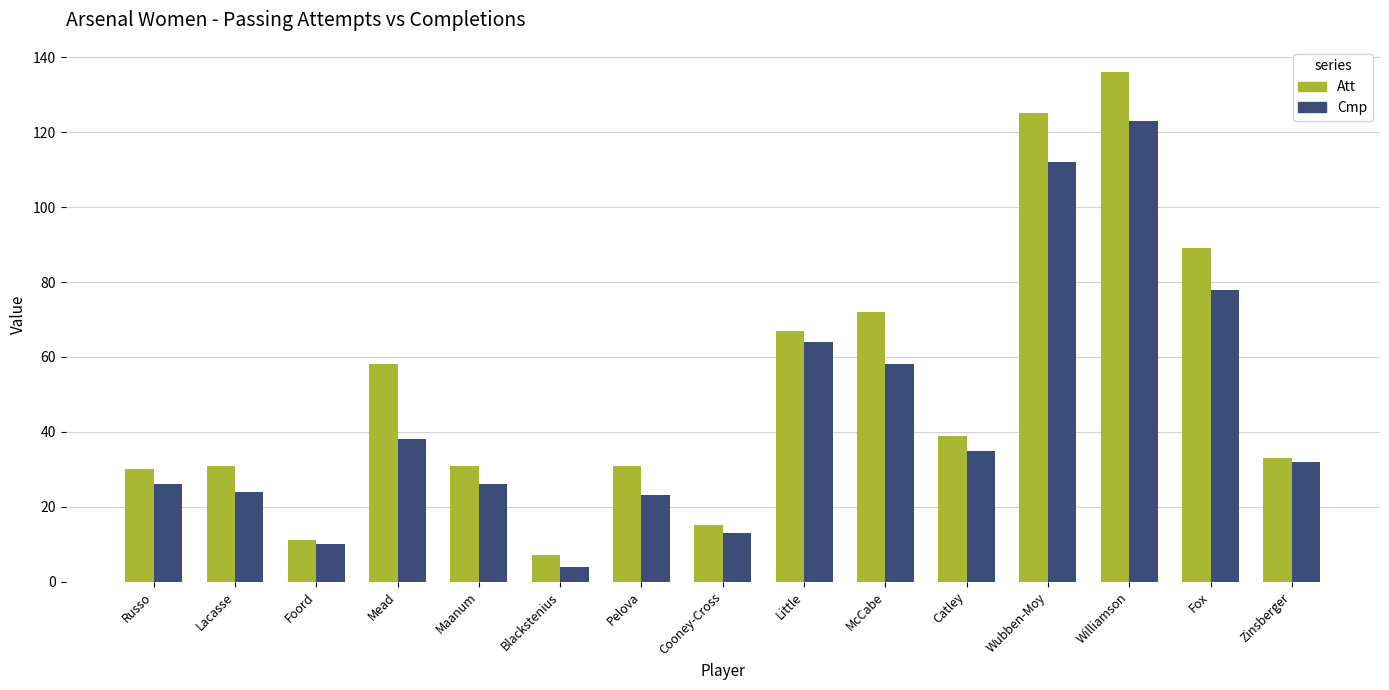

Rank the series by their average value, from highest to lowest.

Att, Cmp